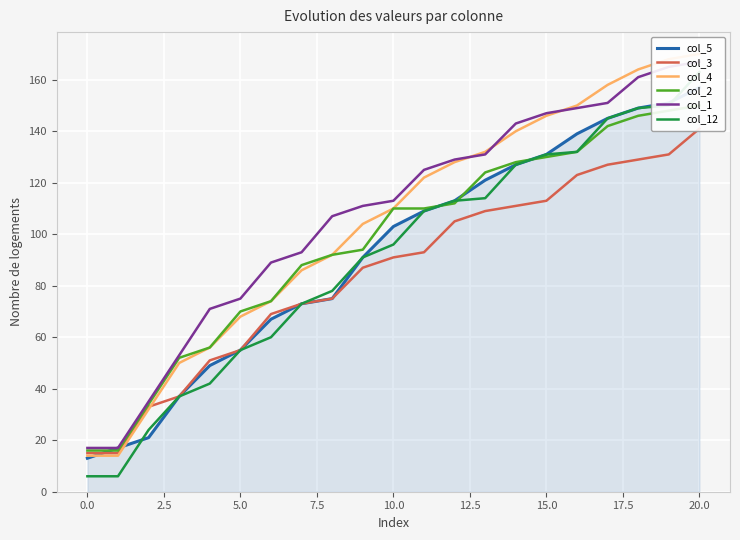

True or false: col_3 and col_1 cross at least once.

False